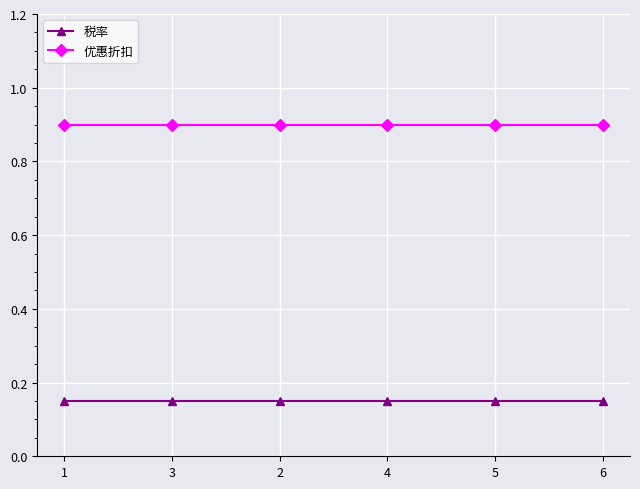

What are all the series names shown in the legend?

税率, 优惠折扣